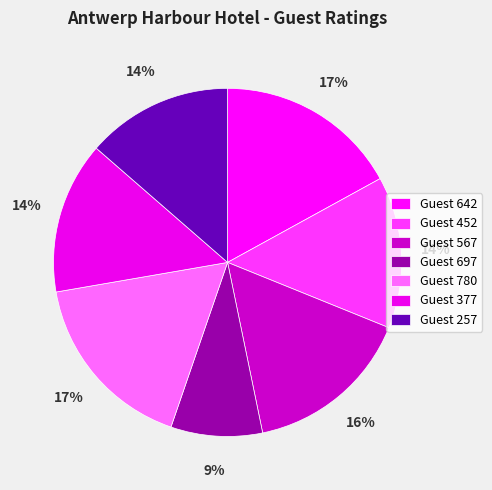

Count the number of slices in the pie.

7